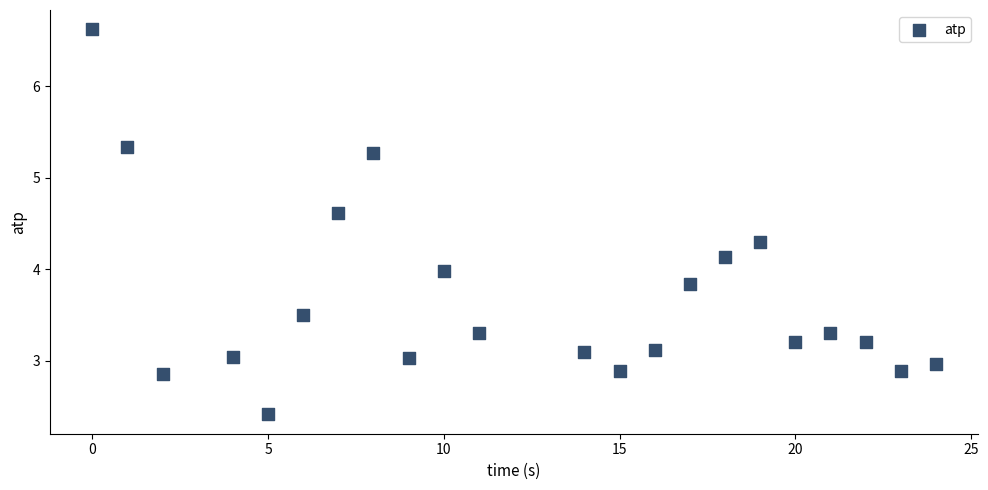

What is the range of Y values (max minus min)?

4.2